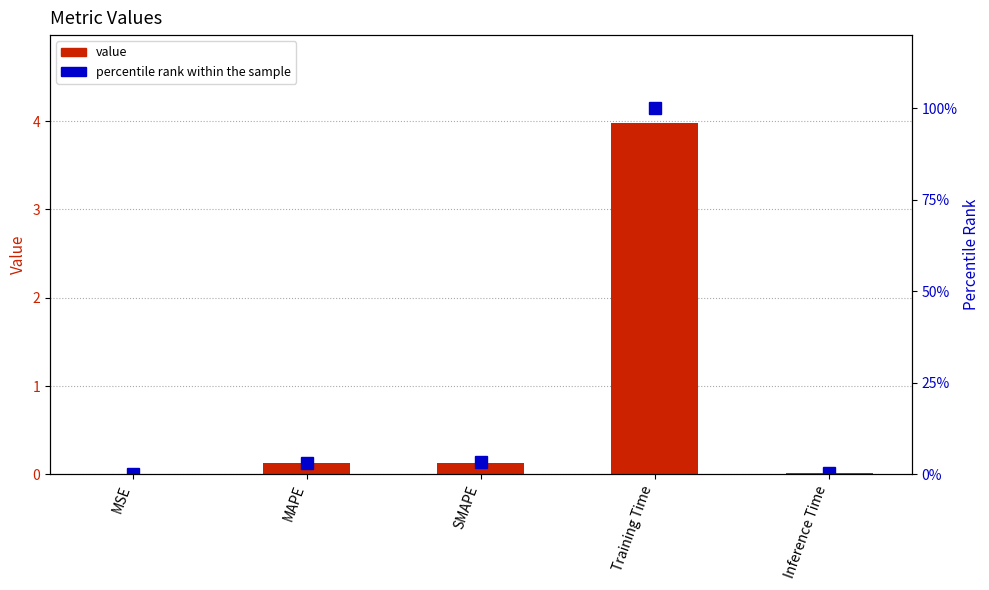

How many values in percentile rank are above zero?

4